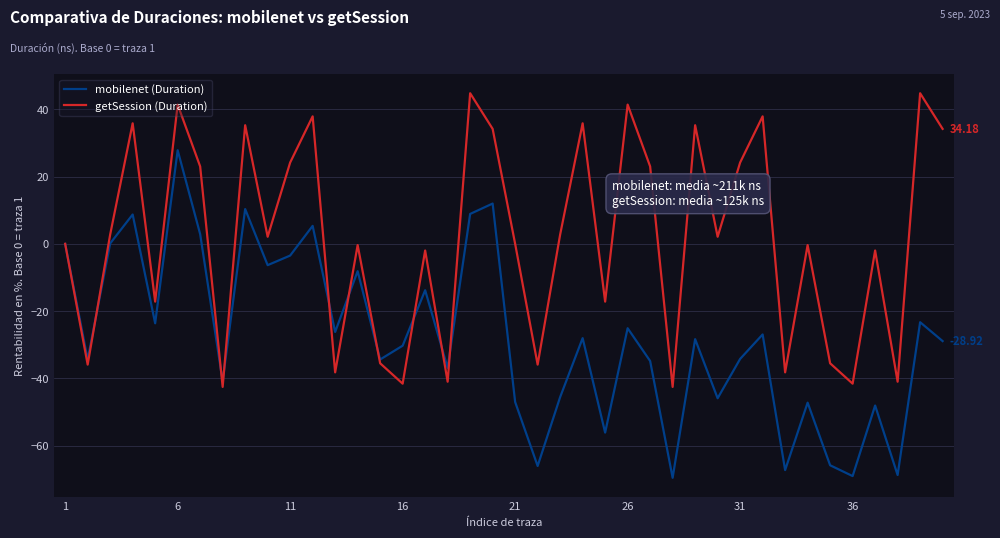

What are all the series names shown in the legend?

mobilenet (Duration), getSession (Duration)